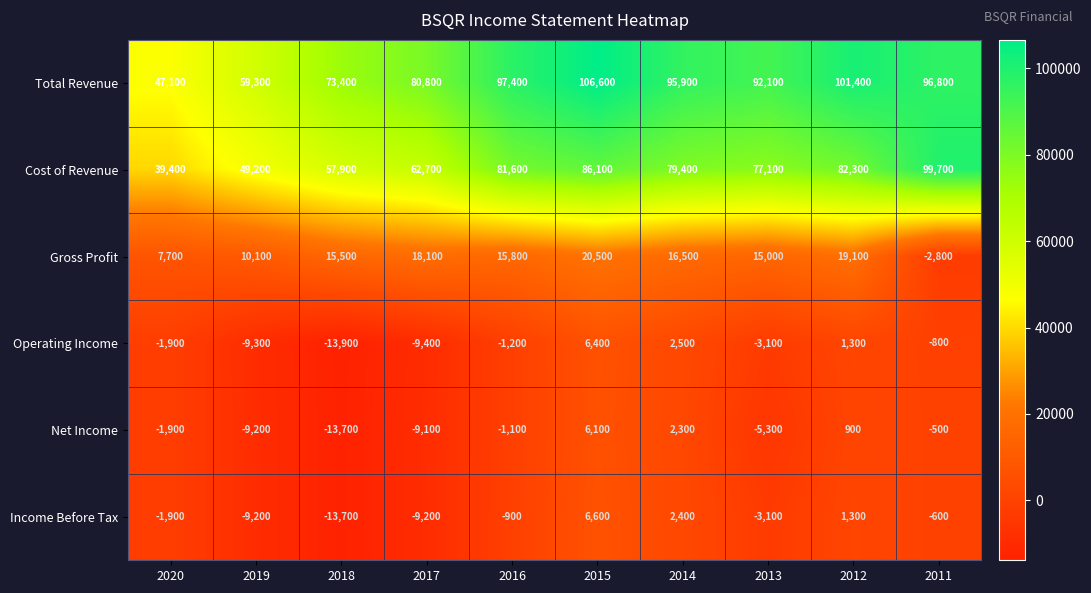

At which label does Net Income first exceed -1100?

2015